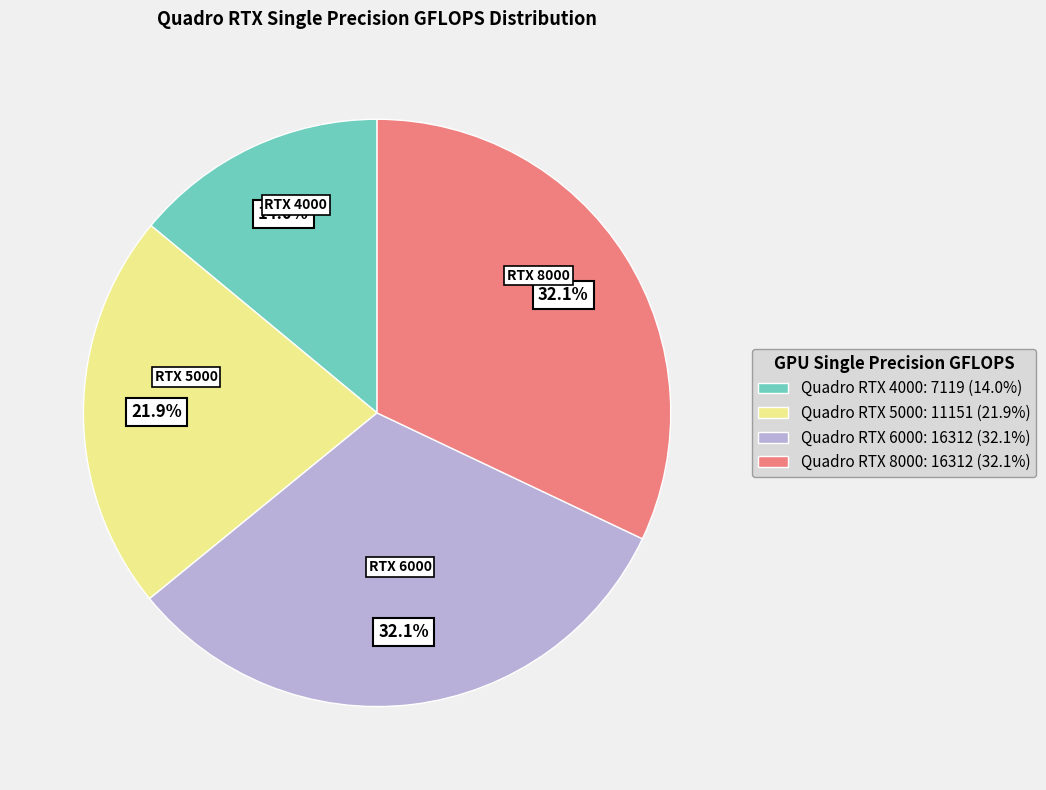

Does any single category account for the majority?

No